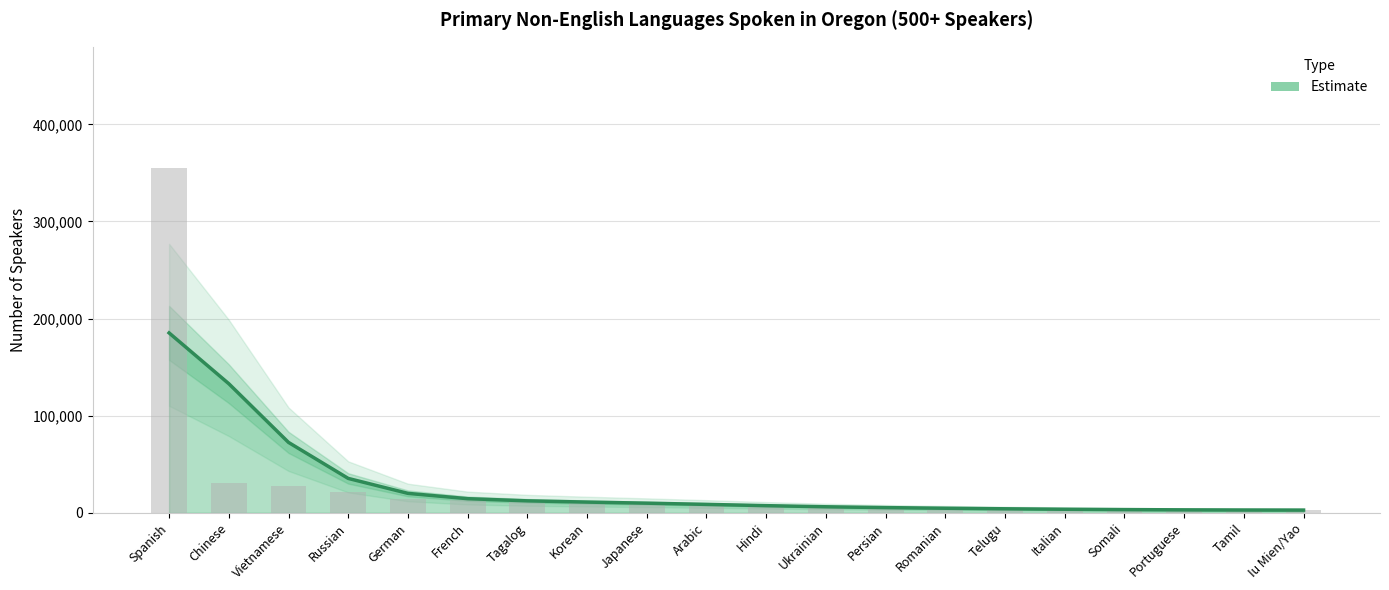

List the labels in order of value, smallest first.

Iu Mien/Yao, Tamil, Portuguese, Somali, Italian, Telugu, Romanian, Persian, Ukrainian, Hindi, Arabic, Japanese, Korean, Tagalog, French, German, Russian, Vietnamese, Chinese, Spanish